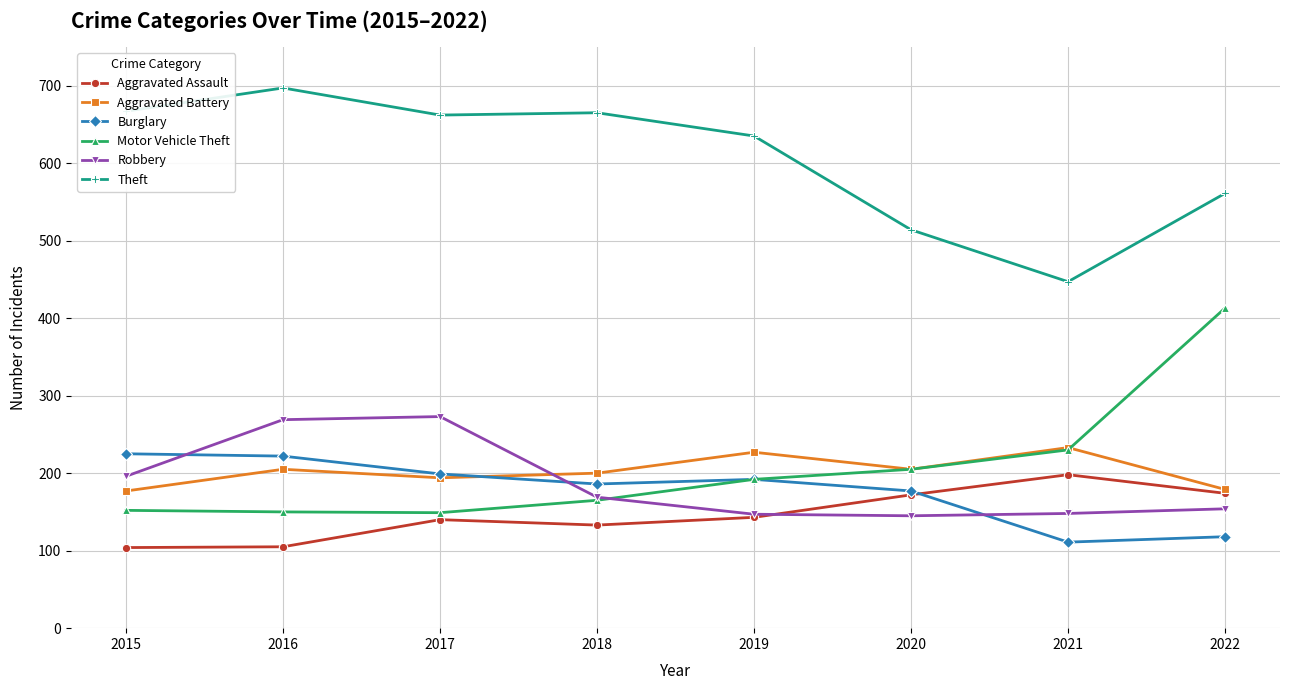

Rank the series by their maximum value, from lowest to highest.

Aggravated Assault, Burglary, Aggravated Battery, Robbery, Motor Vehicle Theft, Theft